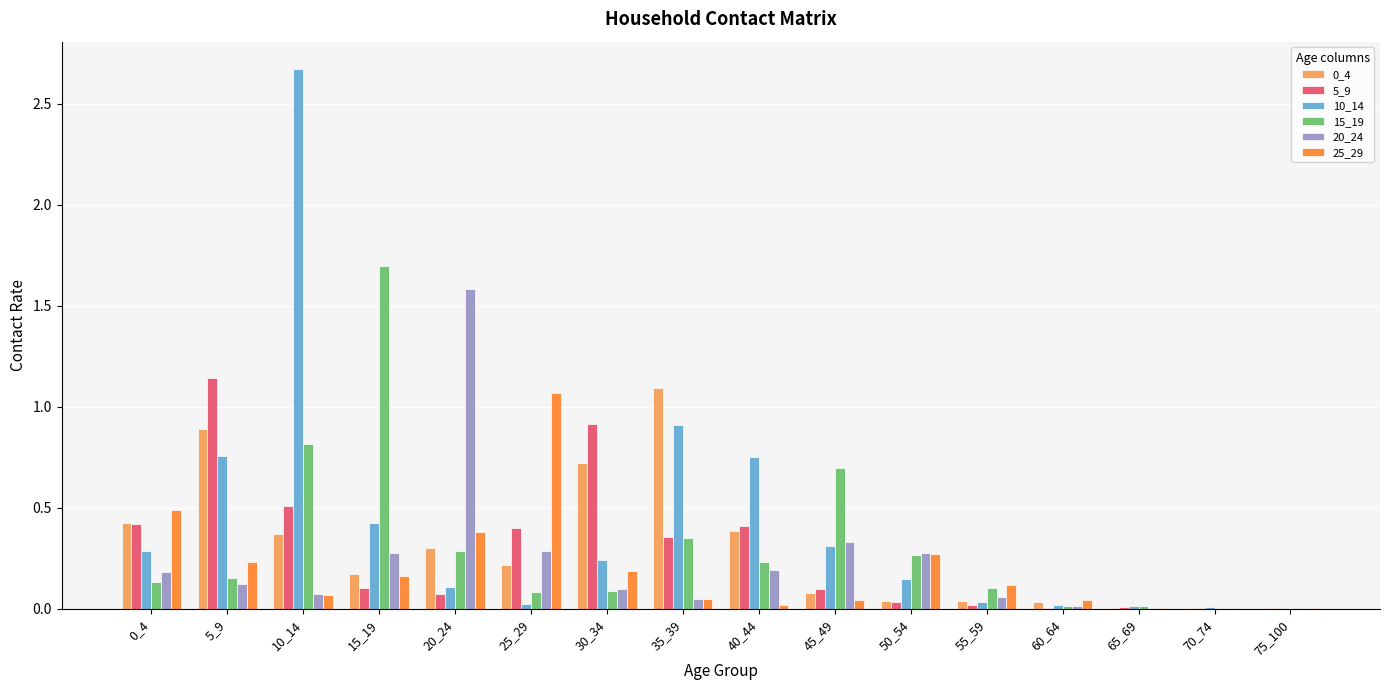

What is the sum of all 15_19 values?

4.9